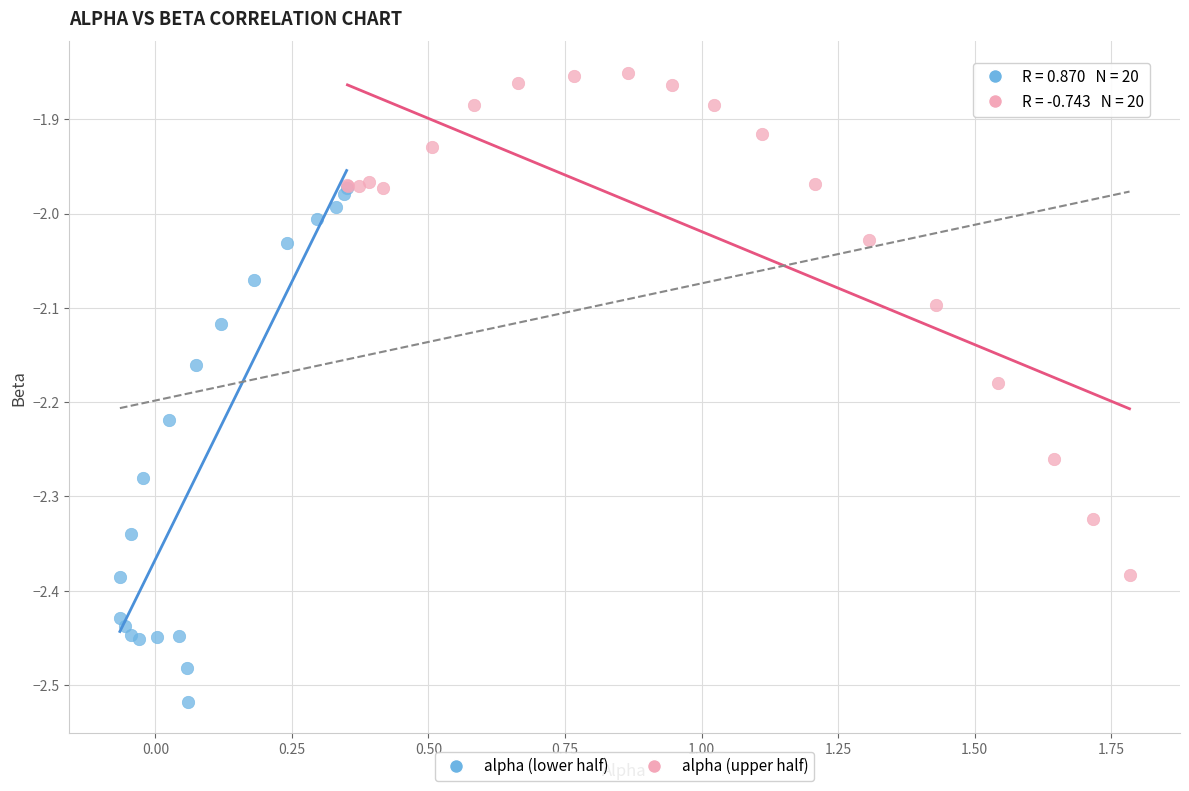

Which series reaches the maximum Y coordinate?

alpha (upper half)